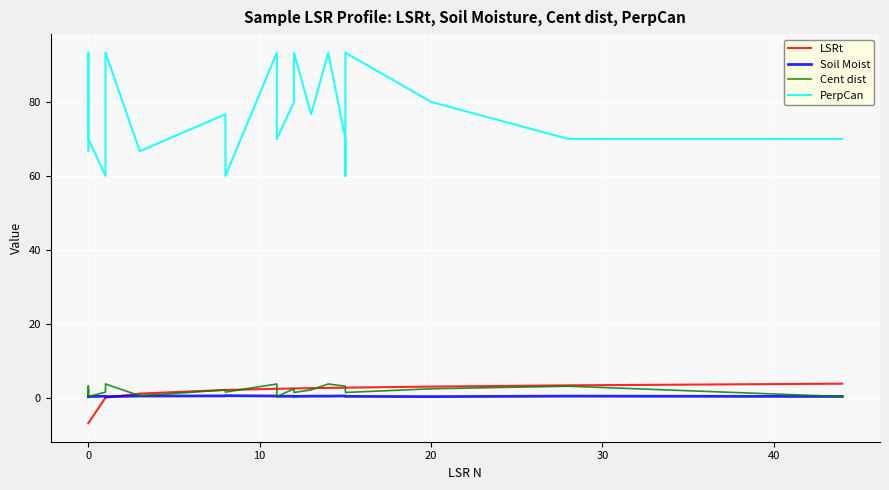

What is the difference between the second highest and second lowest values in the PerpCan series?

33.3